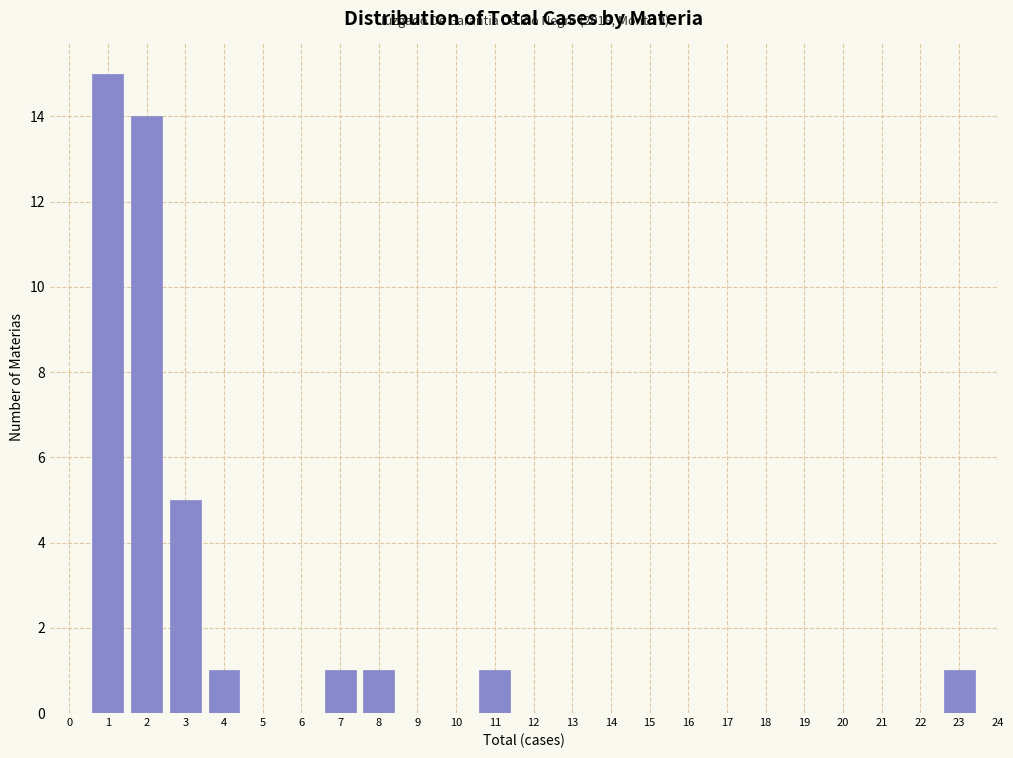

Reading left to right, transcribe all the data shown in this chart.

0=0	1=15	2=14	3=5	4=1	5=0	6=0	7=1	8=1	9=0	10=0	11=1	12=0	13=0	14=0	15=0	16=0	17=0	18=0	19=0	20=0	21=0	22=0	23=1